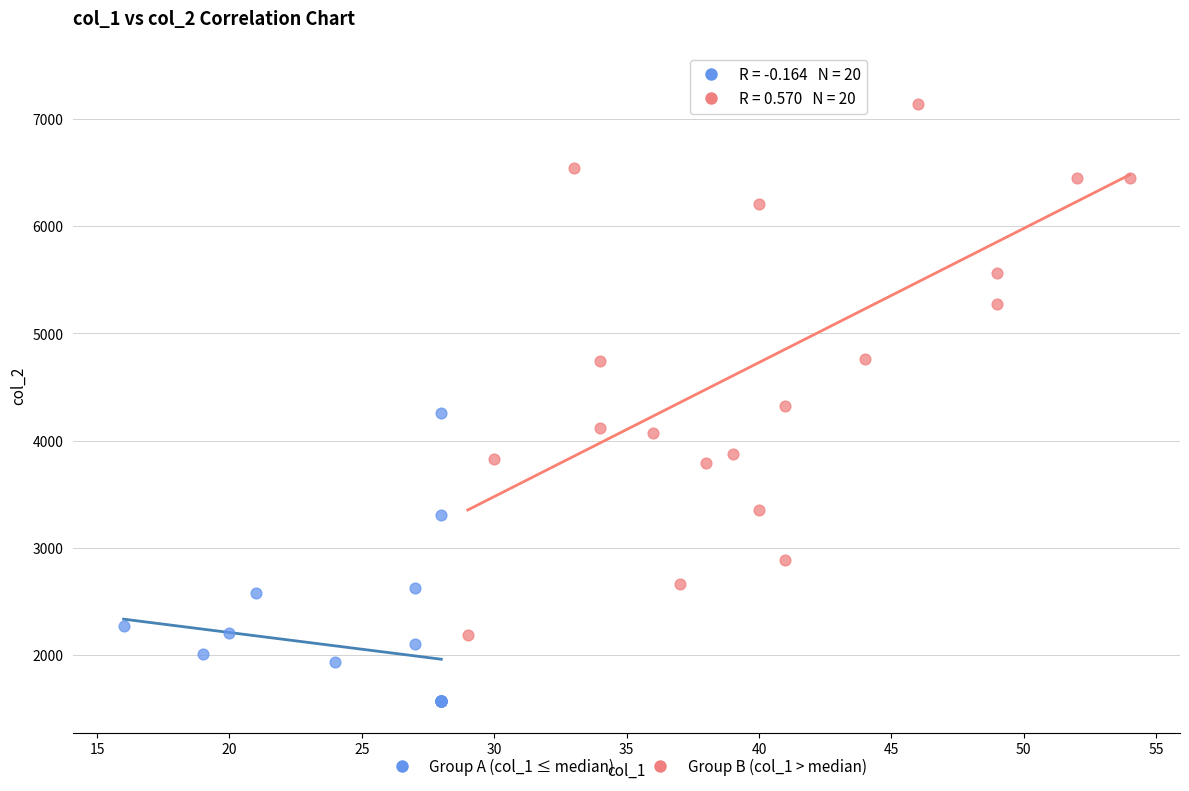

Which series contains the highest Y value?

Group B (col_1 > median)